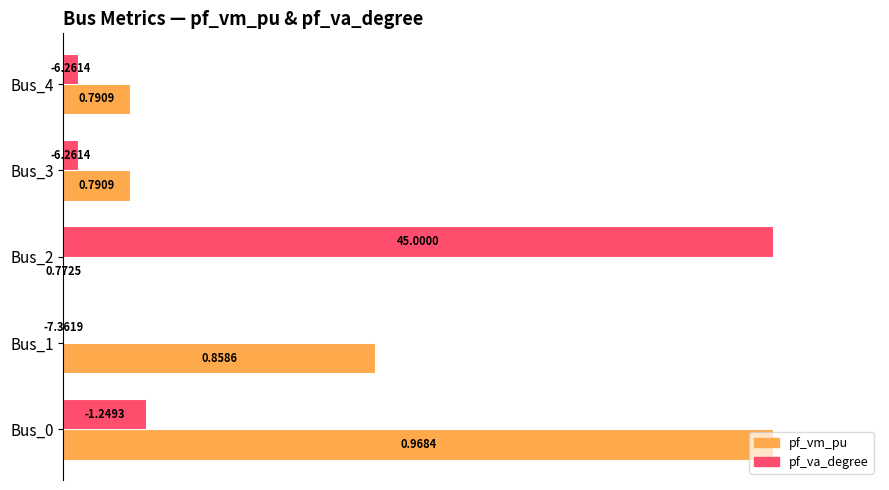

What are all the series names shown in the legend?

pf_vm_pu, pf_va_degree